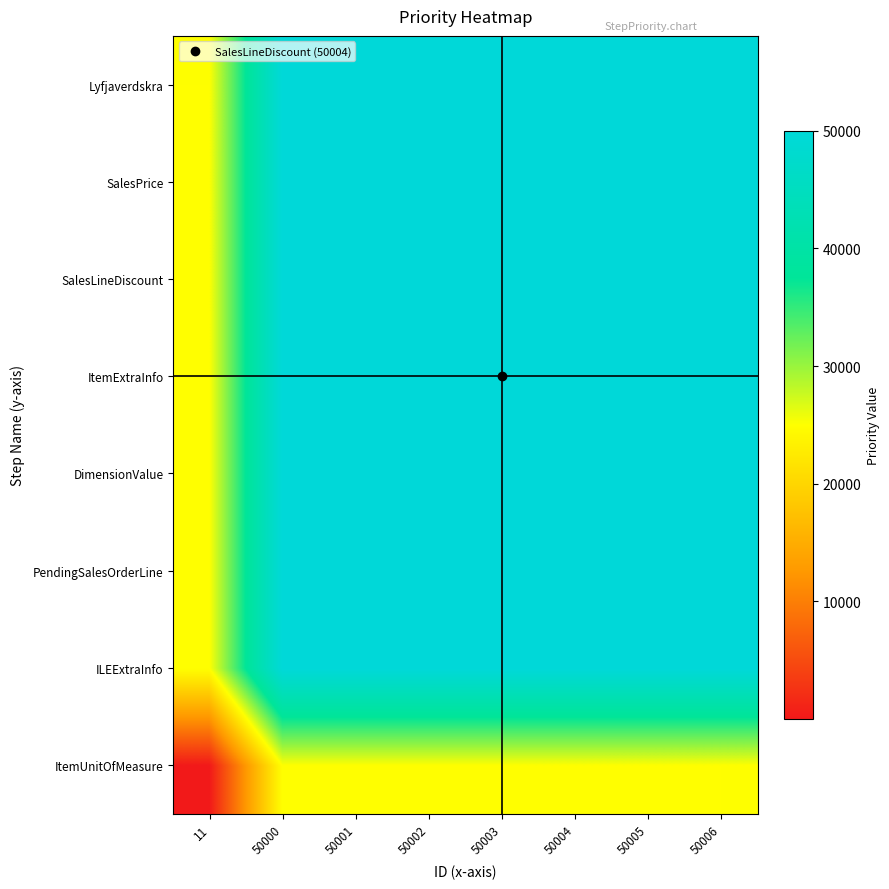

Which label corresponds to the largest value in the chart?

50006